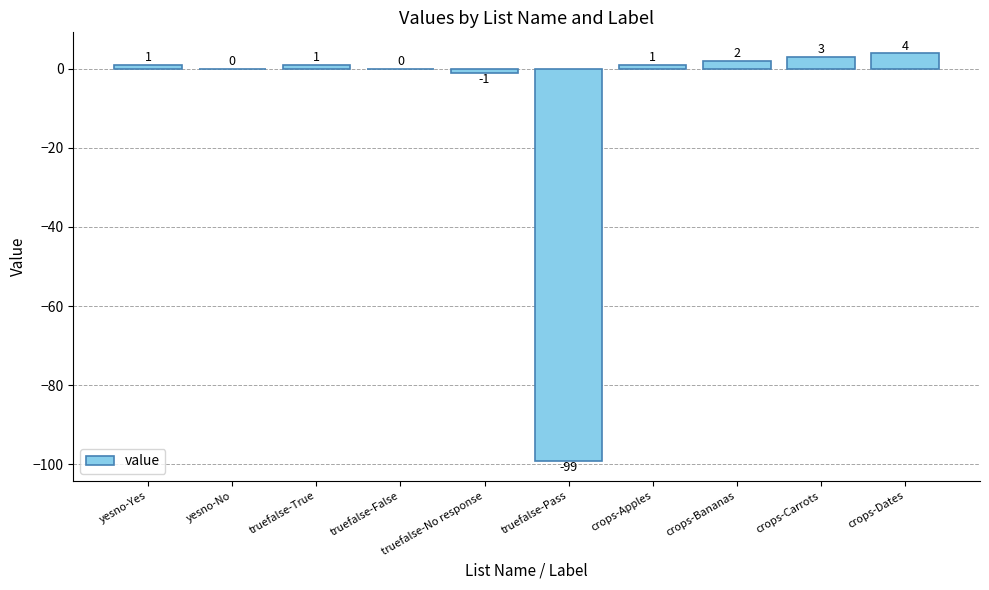

The chart shows a value of 1 at yesno-Yes. True or false?

True